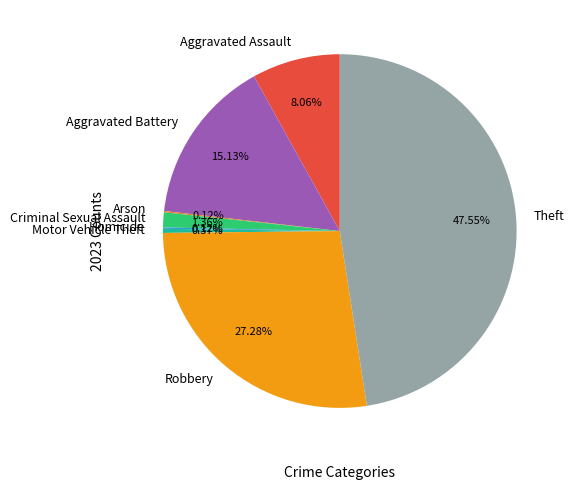

Approximately how many times larger is the value at Aggravated Assault compared to Robbery?

0.3